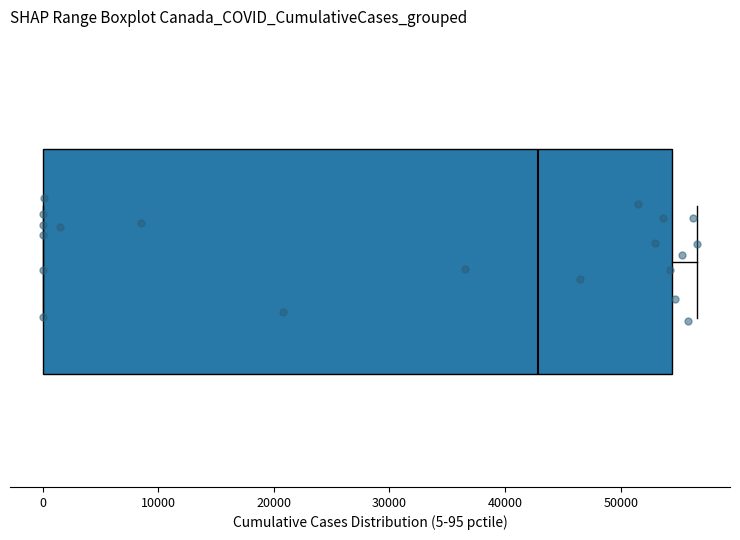

Where is the left edge of the box on the x-axis? The values are not printed on the chart, so give them approximately, as read against the axis.

0